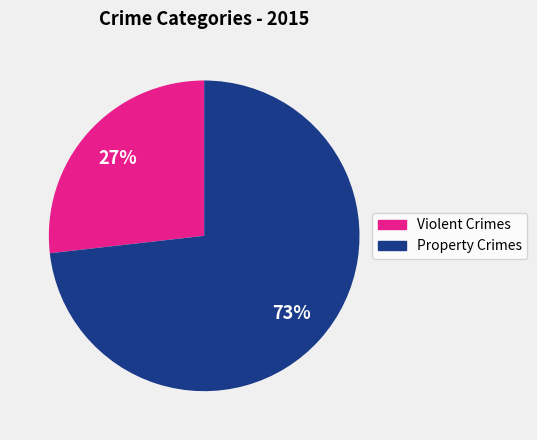

To the nearest percent, what is the average slice percentage?

50%